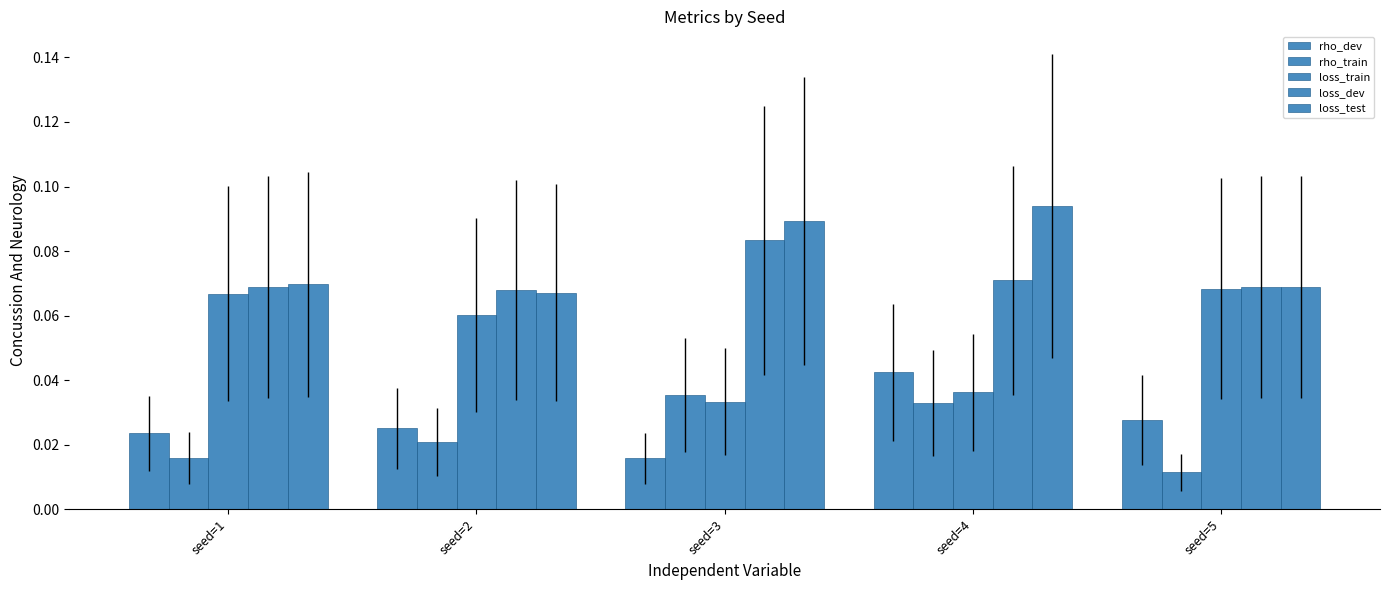

Does the chart contain stacked bars?

No